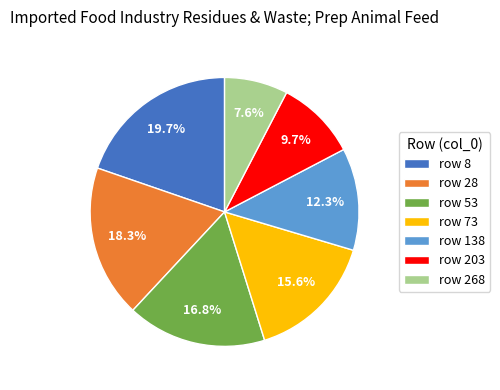

Which slice is the smallest?

row 268